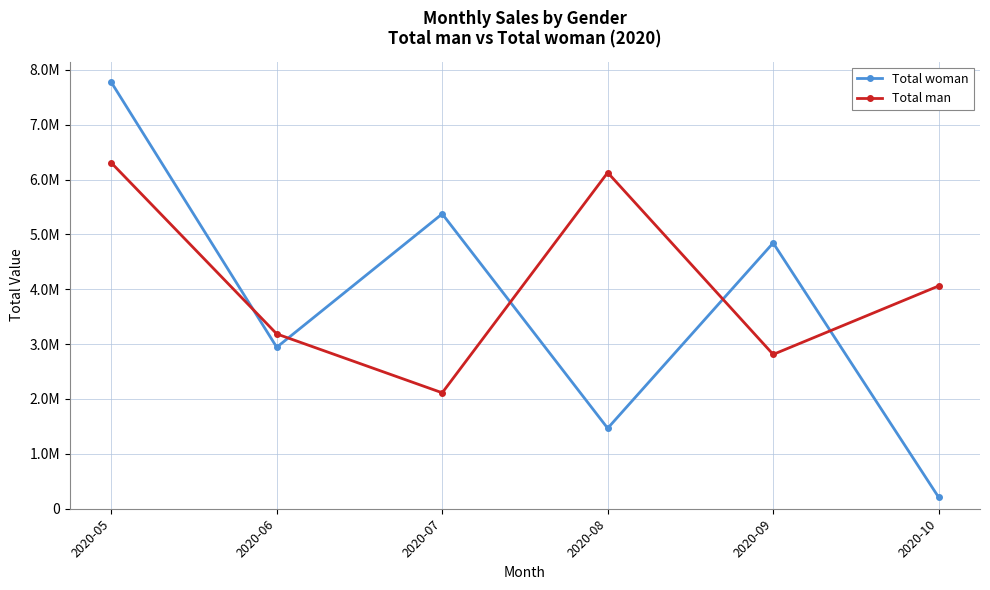

How many interior local peaks does the Total man series have?

1